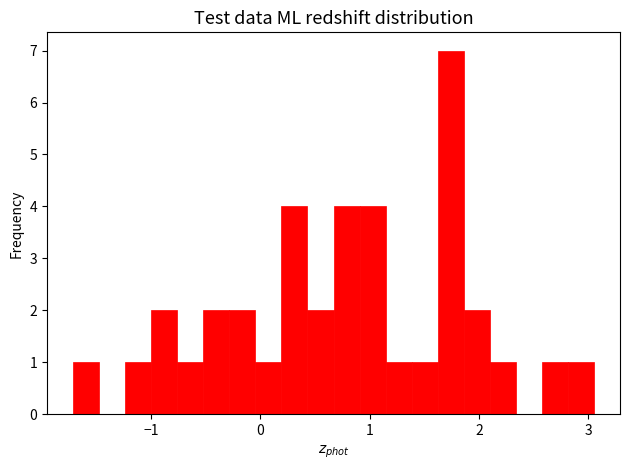

Read against the x-axis, roughly where is the centre of the tallest bar?

1.7